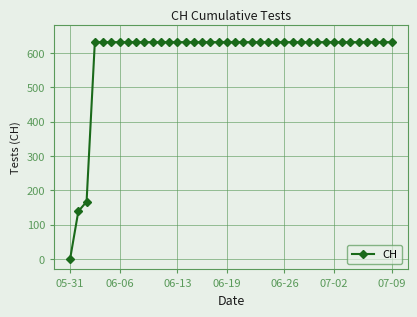

How many values are above zero?

39